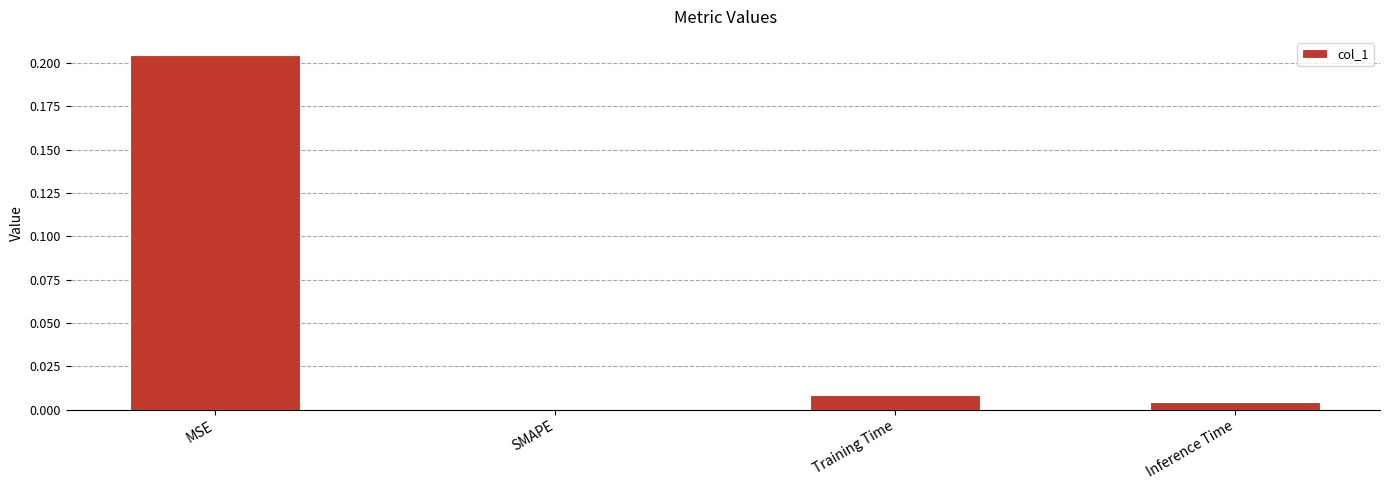

How many data points are above 0?

3